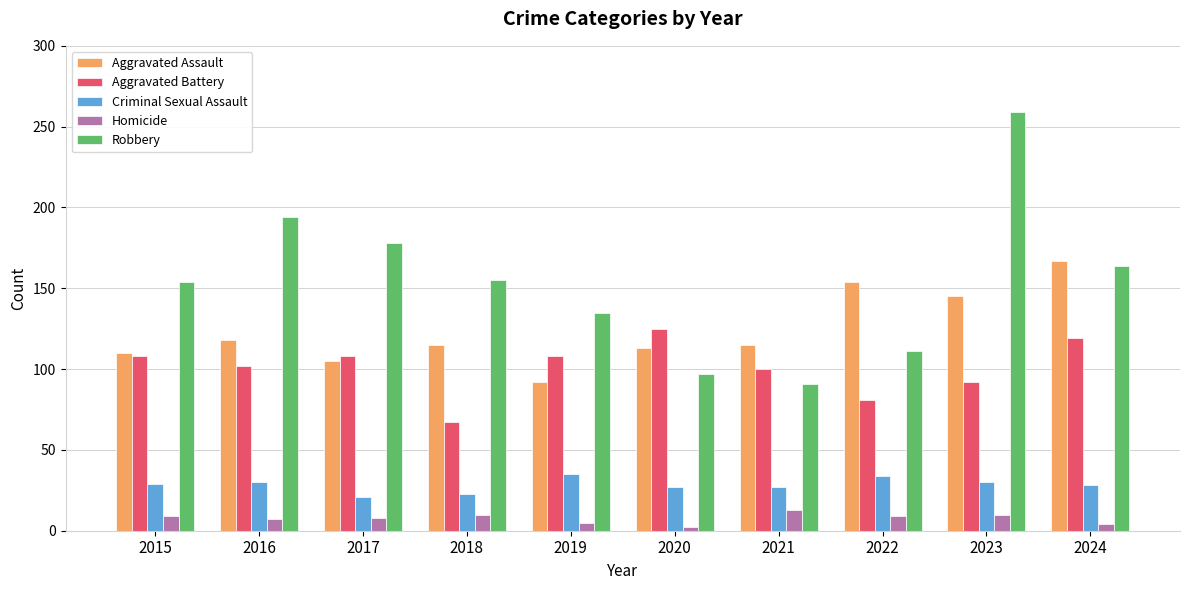

What is the total value across all series at 2017?

420